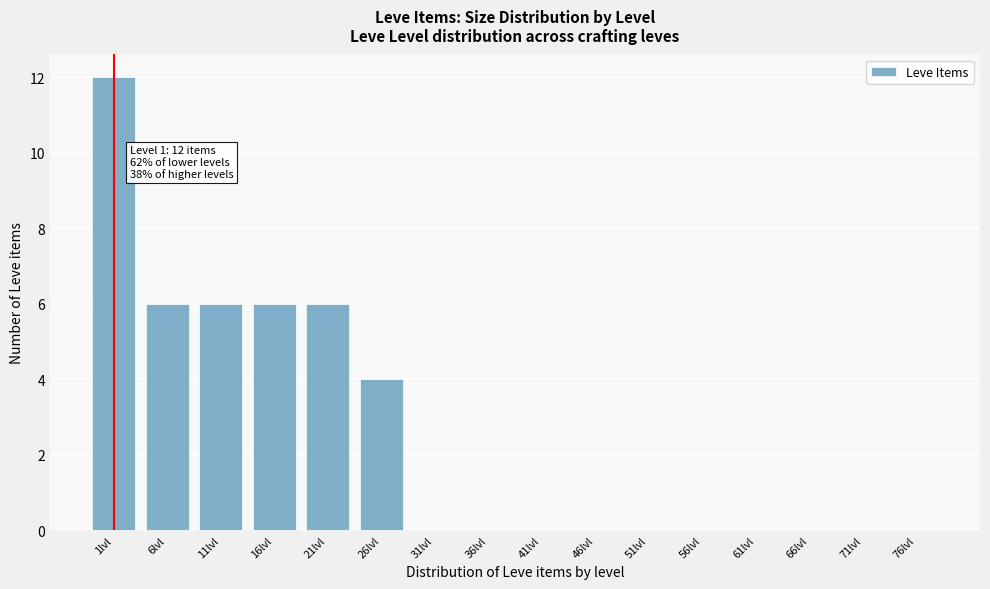

Reading left to right, transcribe all the data shown in this chart.

1lvl=12	6lvl=6	11lvl=6	16lvl=6	21lvl=6	26lvl=4	31lvl=0	36lvl=0	41lvl=0	46lvl=0	51lvl=0	56lvl=0	61lvl=0	66lvl=0	71lvl=0	76lvl=0